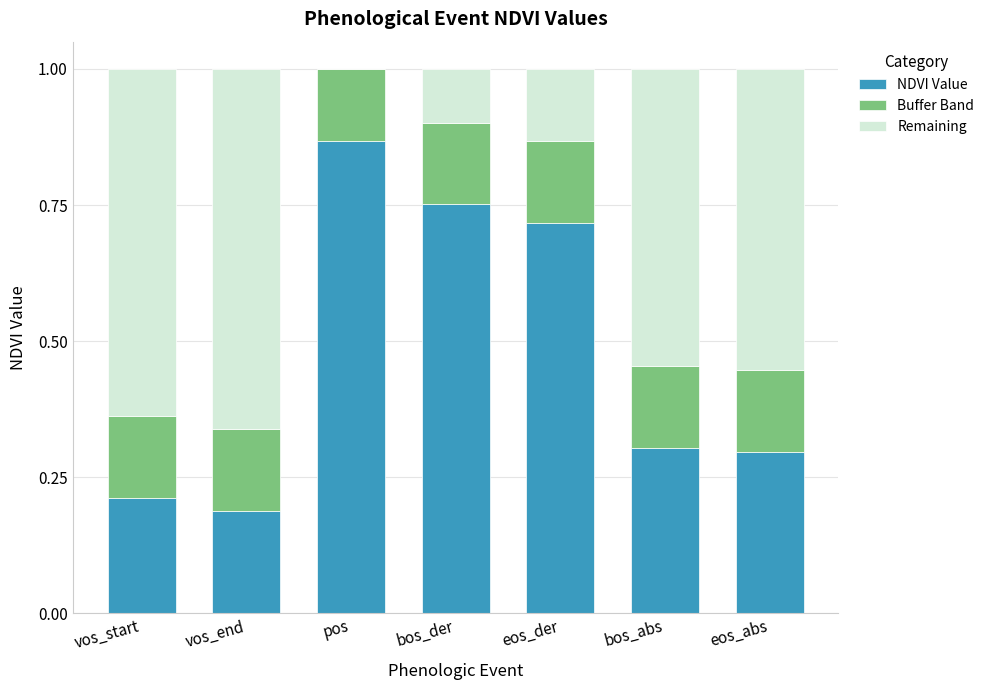

What is the total value across all series at vos_end?

1.0